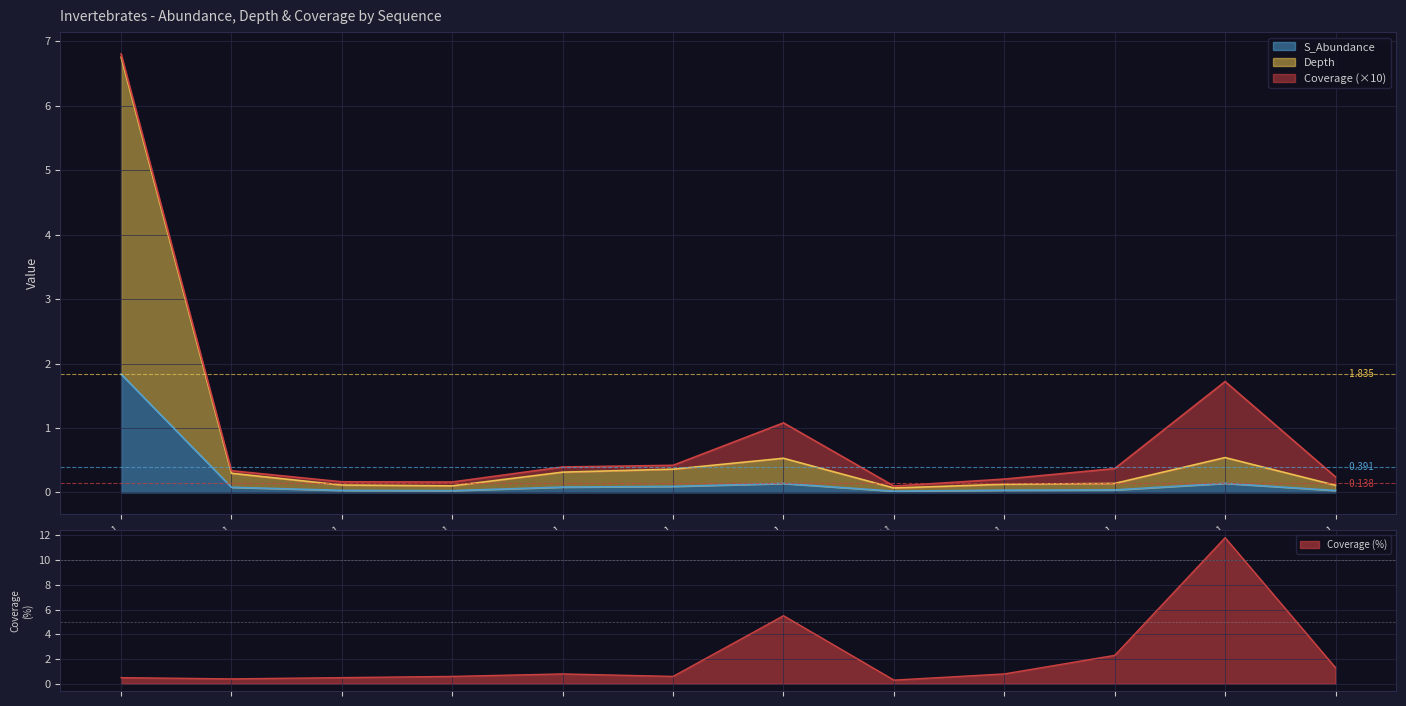

In Coverage, how many points are lower than both neighbors (excluding endpoints)?

3